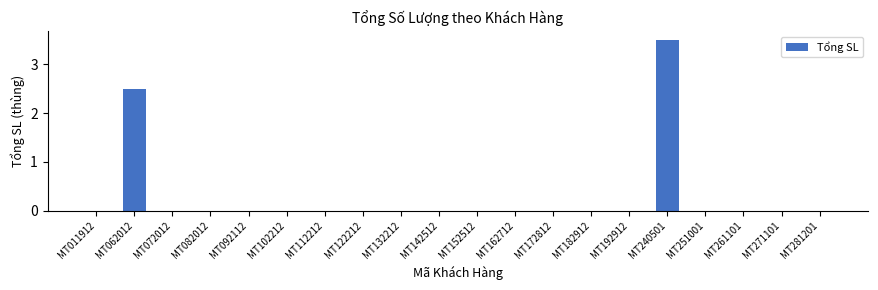

Reading right to left, what are all the values shown in this chart?

MT281201=0.0	MT271101=0.0	MT261101=0.0	MT251001=0.0	MT240501=3.5	MT192912=0.0	MT182912=0.0	MT172812=0.0	MT162712=0.0	MT152512=0.0	MT142512=0.0	MT132212=0.0	MT122212=0.0	MT112212=0.0	MT102212=0.0	MT092112=0.0	MT082012=0.0	MT072012=0.0	MT062012=2.5	MT011912=0.0